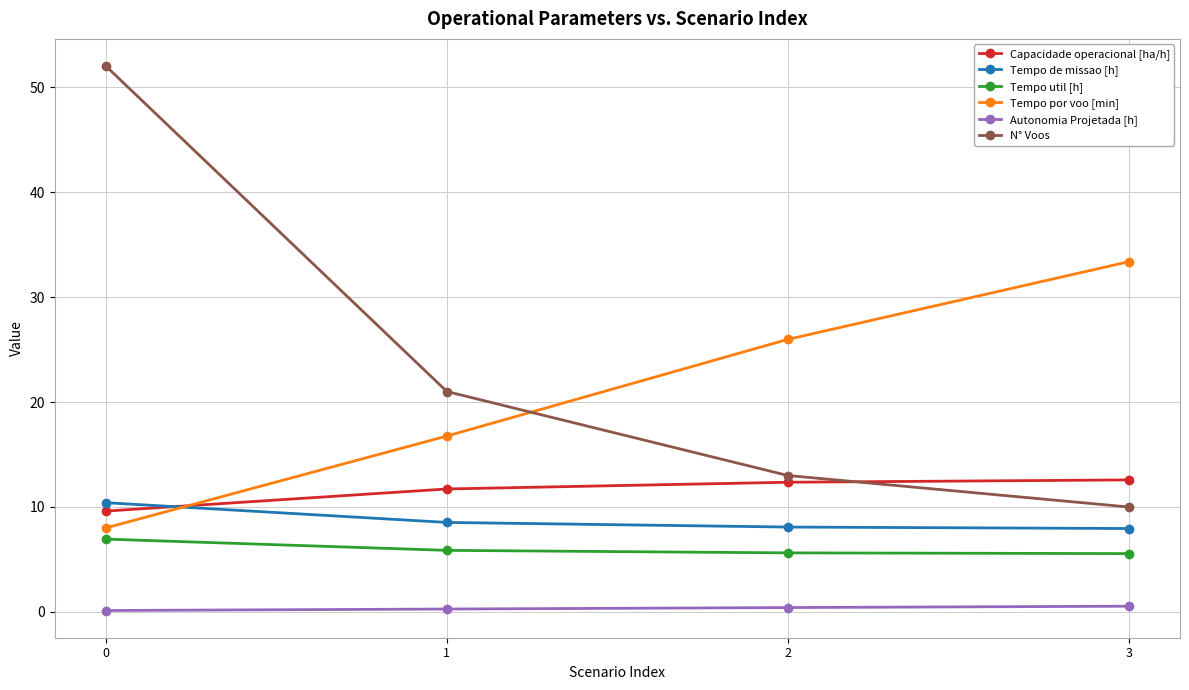

At 2, list the series in order from largest to smallest.

Tempo por voo [min], N° Voos, Capacidade operacional [ha/h], Tempo de missao [h], Tempo util [h], Autonomia Projetada [h]